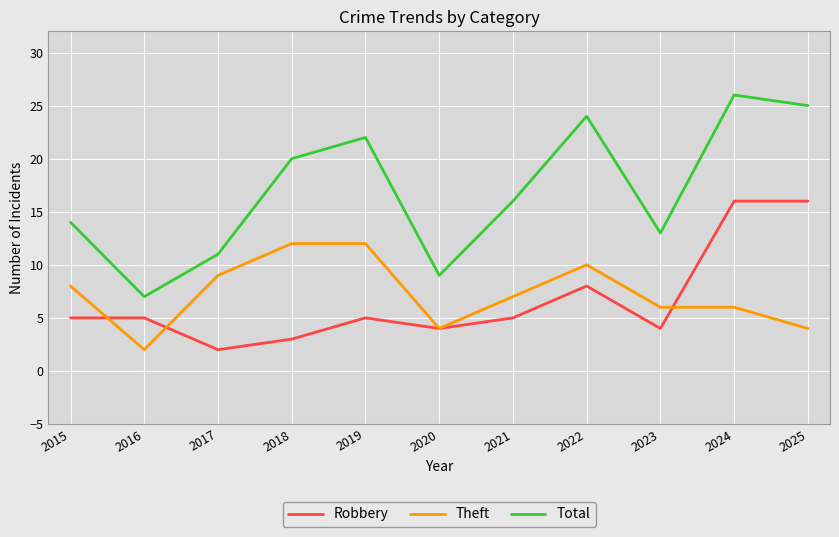

True or false: Total has more than 2 interior local peaks.

True